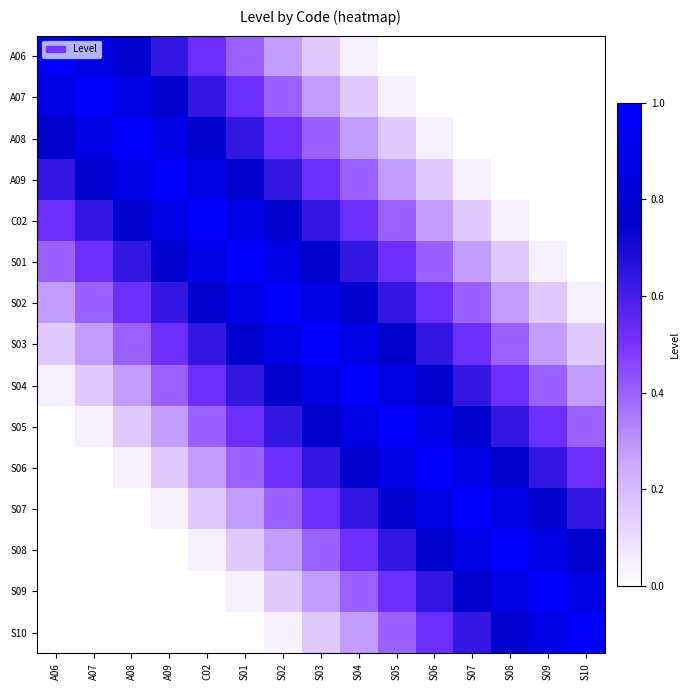

At how many categories does at least one series exceed 0?

15